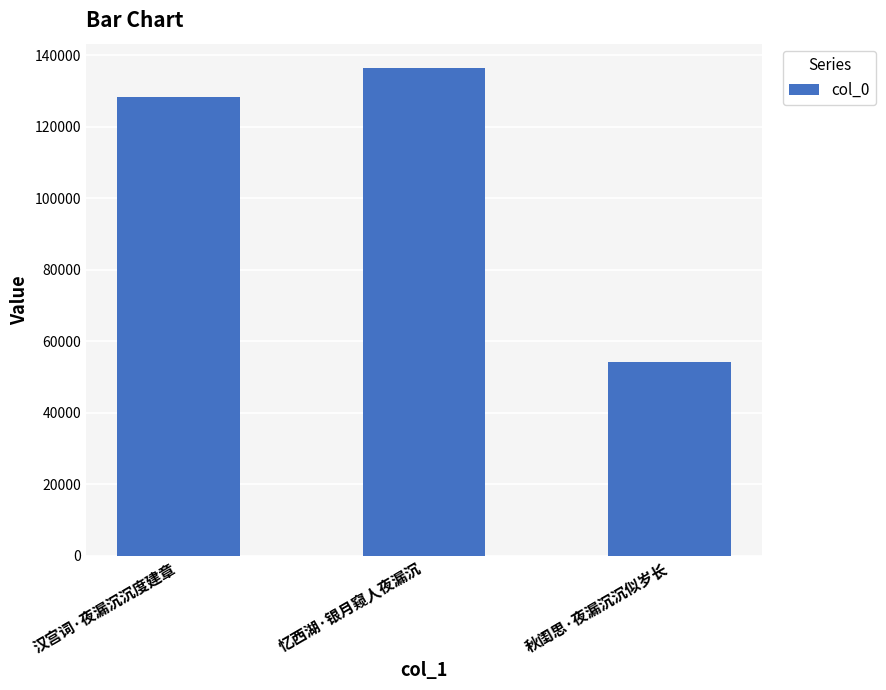

How many values are below 128343?

1